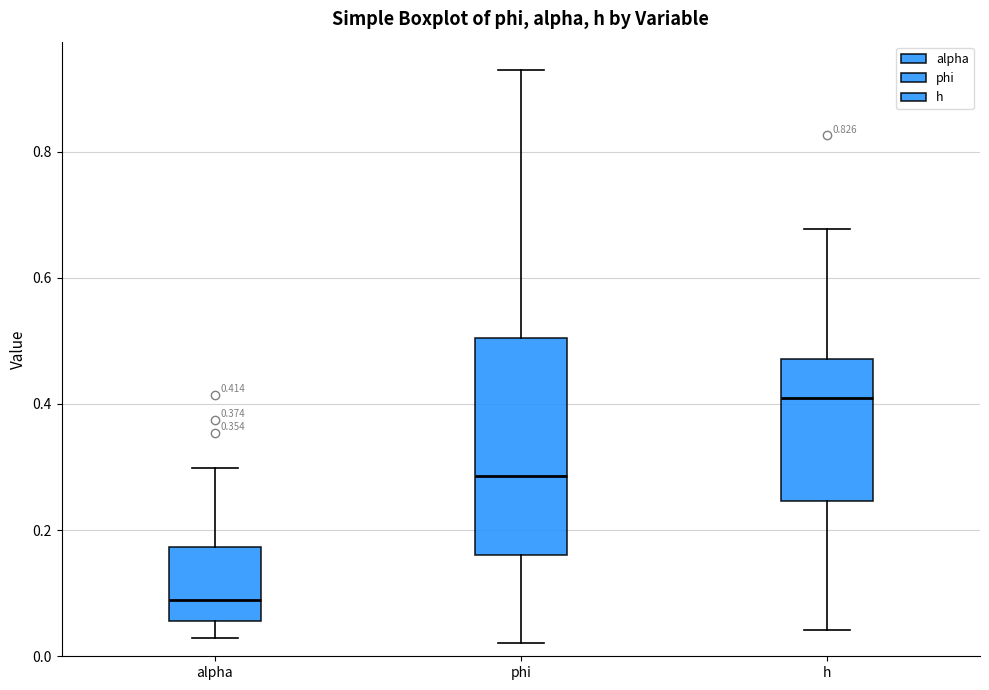

Which box is the tallest, from its lower edge to its upper edge?

phi